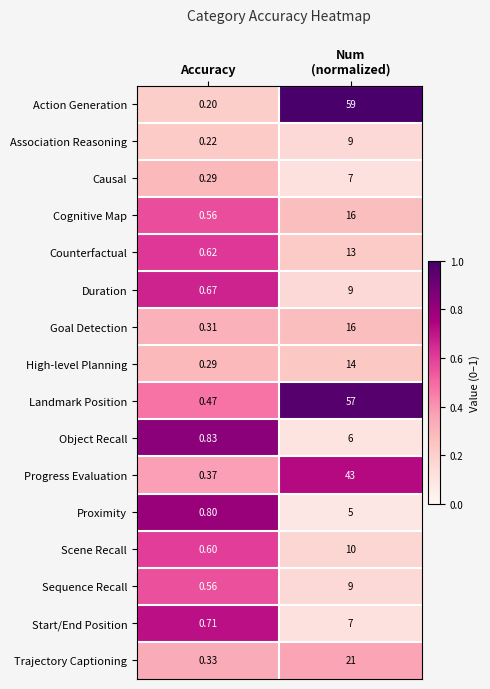

At which label does Object Recall reach its minimum?

Accuracy